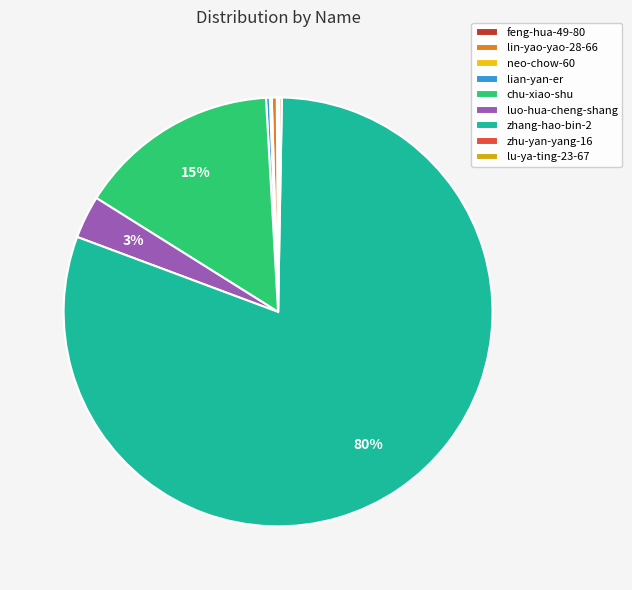

What is the change in value from zhang-hao-bin-2 to zhu-yan-yang-16?

-1690